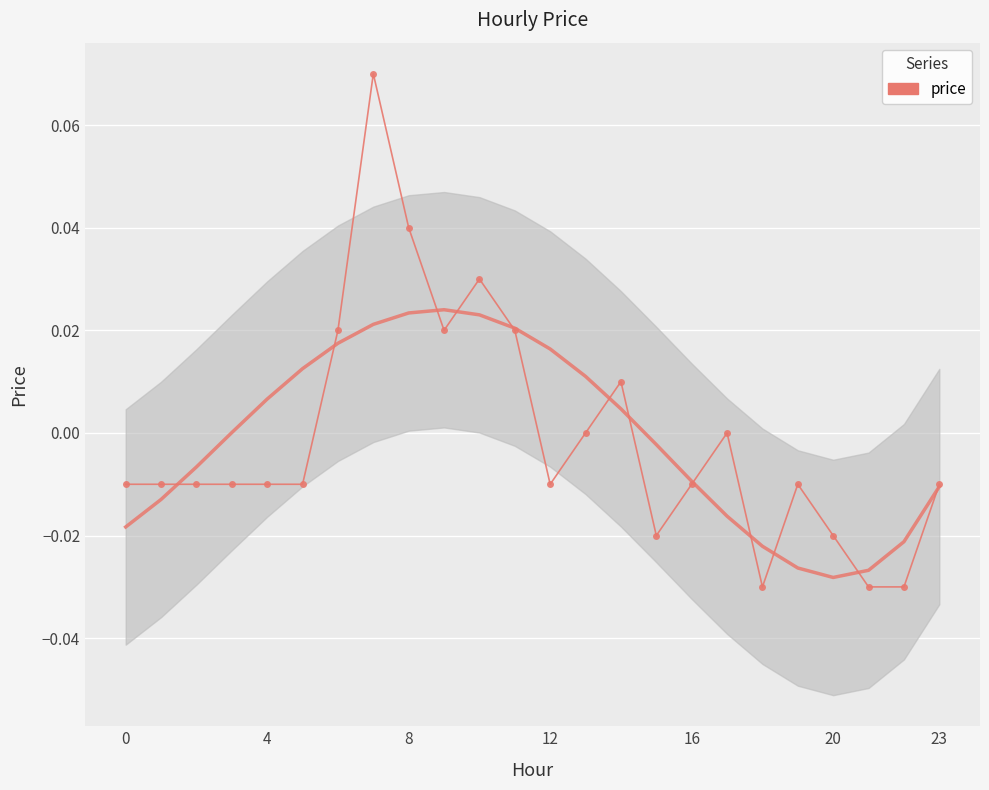

How many negative values are there?

15